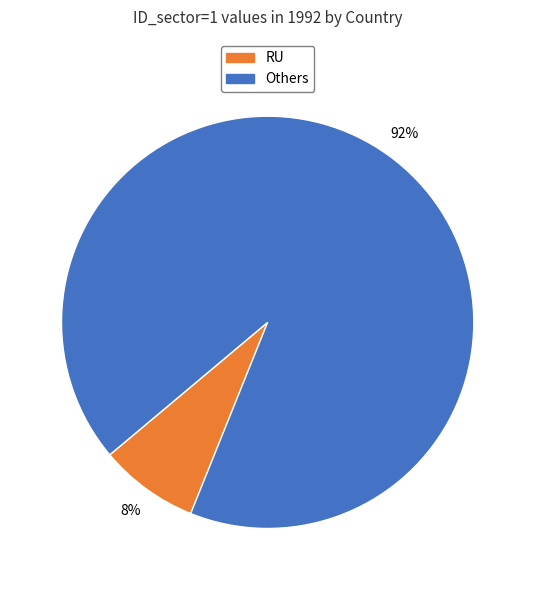

Is there a majority slice in this chart?

Yes